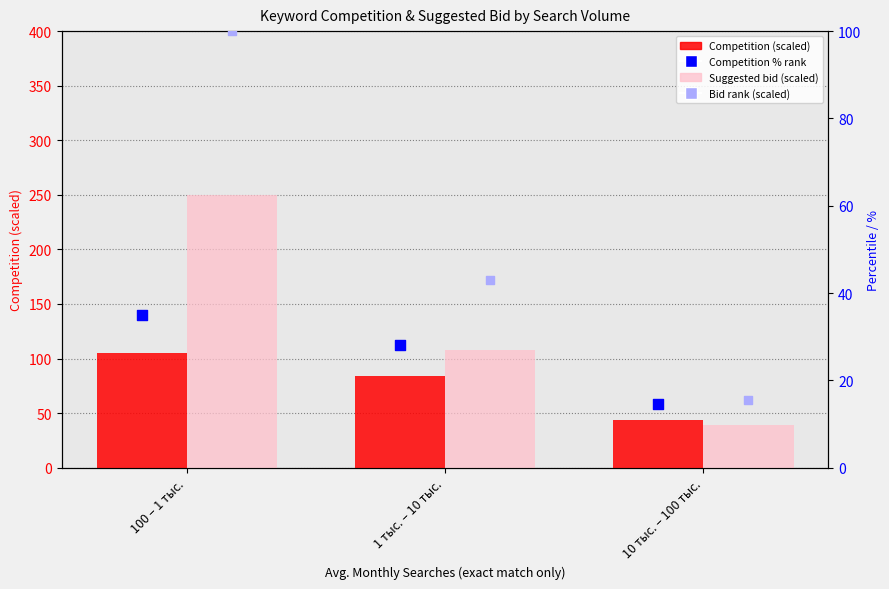

At which category is the sum across all series the highest?

100 – 1 тыс.